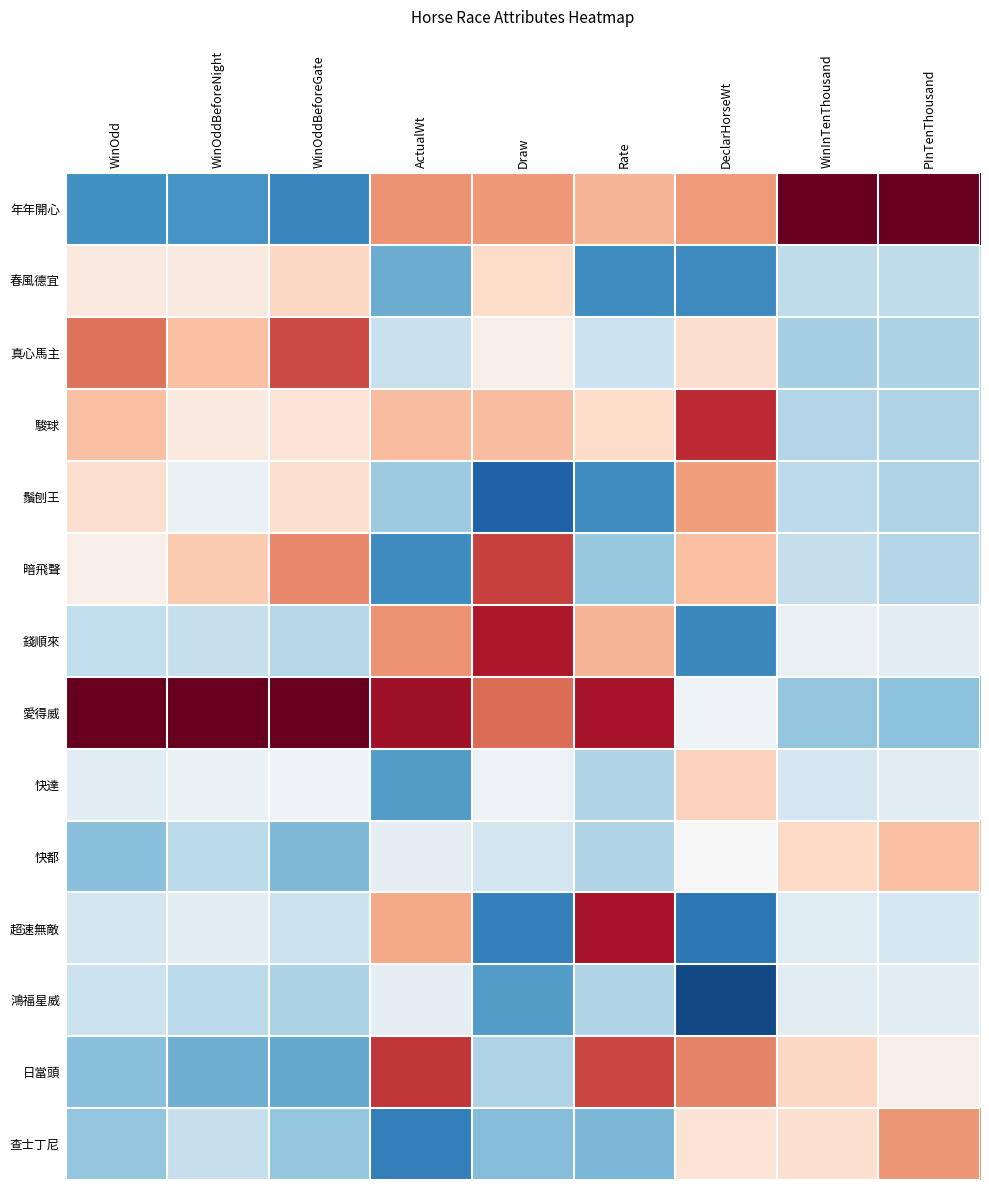

Reading left to right, what are all the values shown in this chart?

年年開心: WinOdd=-1.2	WinOddBeforeNight=-1.2	WinOddBeforeGate=-1.3	ActualWt=0.9	Draw=0.9	Rate=0.7	DeclarHorseWt=0.9	WinInTenThousand=2.0	PInTenThousand=2.0
春風德宜: WinOdd=0.2	WinOddBeforeNight=0.2	WinOddBeforeGate=0.4	ActualWt=-1.0	Draw=0.4	Rate=-1.2	DeclarHorseWt=-1.3	WinInTenThousand=-0.5	PInTenThousand=-0.5
真心馬主: WinOdd=1.1	WinOddBeforeNight=0.6	WinOddBeforeGate=1.3	ActualWt=-0.5	Draw=0.1	Rate=-0.4	DeclarHorseWt=0.3	WinInTenThousand=-0.7	PInTenThousand=-0.6
駿球: WinOdd=0.6	WinOddBeforeNight=0.2	WinOddBeforeGate=0.3	ActualWt=0.6	Draw=0.6	Rate=0.4	DeclarHorseWt=1.5	WinInTenThousand=-0.6	PInTenThousand=-0.6
鬚刨王: WinOdd=0.3	WinOddBeforeNight=-0.1	WinOddBeforeGate=0.3	ActualWt=-0.7	Draw=-1.6	Rate=-1.2	DeclarHorseWt=0.8	WinInTenThousand=-0.5	PInTenThousand=-0.6
暗飛聲: WinOdd=0.1	WinOddBeforeNight=0.5	WinOddBeforeGate=1.0	ActualWt=-1.3	Draw=1.4	Rate=-0.8	DeclarHorseWt=0.6	WinInTenThousand=-0.5	PInTenThousand=-0.6
錢順來: WinOdd=-0.5	WinOddBeforeNight=-0.5	WinOddBeforeGate=-0.6	ActualWt=0.9	Draw=1.6	Rate=0.7	DeclarHorseWt=-1.3	WinInTenThousand=-0.2	PInTenThousand=-0.2
愛得威: WinOdd=2.0	WinOddBeforeNight=2.0	WinOddBeforeGate=2.0	ActualWt=1.7	Draw=1.1	Rate=1.6	DeclarHorseWt=-0.1	WinInTenThousand=-0.8	PInTenThousand=-0.8
快達: WinOdd=-0.2	WinOddBeforeNight=-0.1	WinOddBeforeGate=-0.1	ActualWt=-1.1	Draw=-0.1	Rate=-0.6	DeclarHorseWt=0.5	WinInTenThousand=-0.3	PInTenThousand=-0.2
快都: WinOdd=-0.8	WinOddBeforeNight=-0.5	WinOddBeforeGate=-0.9	ActualWt=-0.2	Draw=-0.4	Rate=-0.6	DeclarHorseWt=0.0	WinInTenThousand=0.4	PInTenThousand=0.6
超速無敵: WinOdd=-0.4	WinOddBeforeNight=-0.2	WinOddBeforeGate=-0.4	ActualWt=0.8	Draw=-1.4	Rate=1.6	DeclarHorseWt=-1.4	WinInTenThousand=-0.2	PInTenThousand=-0.3
鴻福星威: WinOdd=-0.4	WinOddBeforeNight=-0.5	WinOddBeforeGate=-0.6	ActualWt=-0.2	Draw=-1.1	Rate=-0.6	DeclarHorseWt=-1.8	WinInTenThousand=-0.2	PInTenThousand=-0.2
日當頭: WinOdd=-0.8	WinOddBeforeNight=-1.0	WinOddBeforeGate=-1.0	ActualWt=1.4	Draw=-0.6	Rate=1.3	DeclarHorseWt=1.0	WinInTenThousand=0.4	PInTenThousand=0.1
查士丁尼: WinOdd=-0.8	WinOddBeforeNight=-0.5	WinOddBeforeGate=-0.8	ActualWt=-1.4	Draw=-0.9	Rate=-0.9	DeclarHorseWt=0.3	WinInTenThousand=0.3	PInTenThousand=0.9